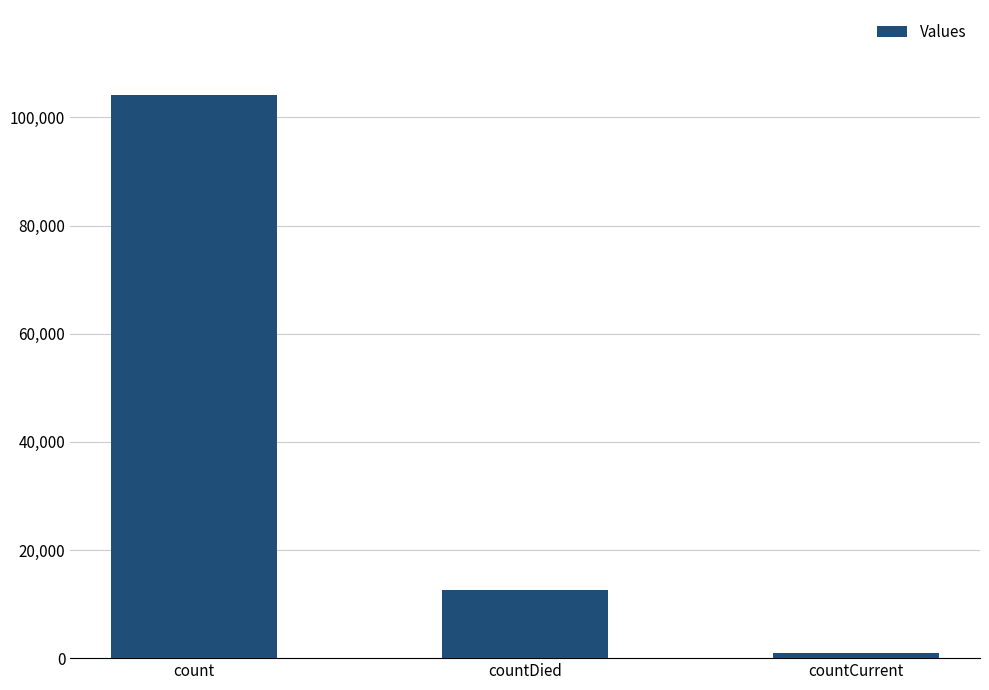

What is the difference between the maximum and minimum values?

103346